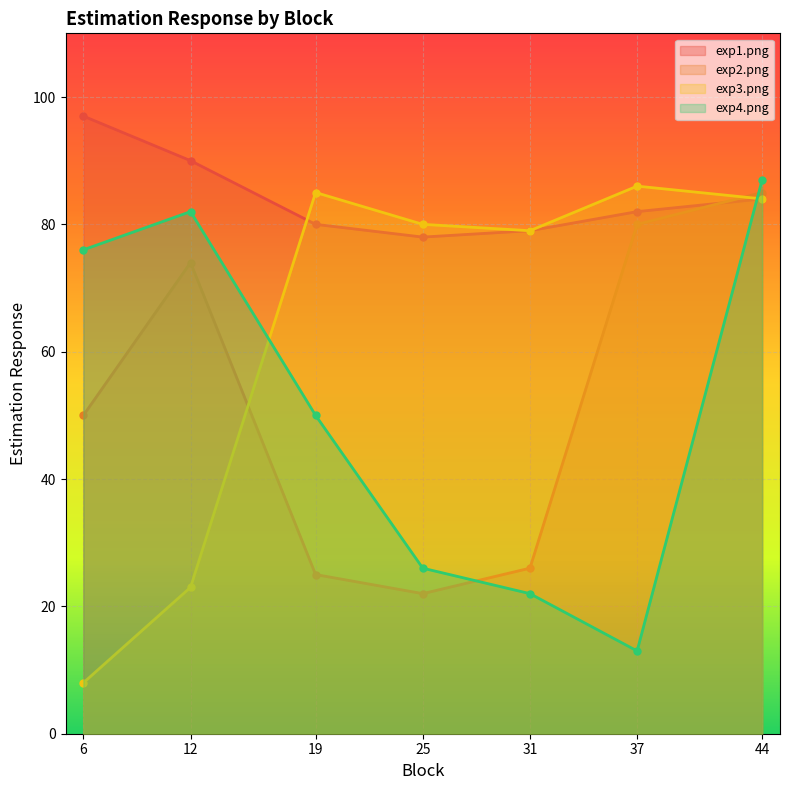

Reading left to right, transcribe all the data shown in this chart.

exp1.png: 6=97	12=90	19=80	25=78	31=79	37=82	44=84
exp2.png: 6=50	12=74	19=25	25=22	31=26	37=80	44=85
exp3.png: 6=8	12=23	19=85	25=80	31=79	37=86	44=84
exp4.png: 6=76	12=82	19=50	25=26	31=22	37=13	44=87